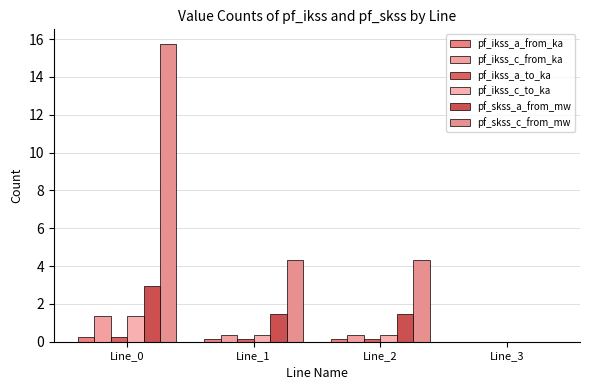

How many positive values does the pf_ikss_c_to_ka series have?

3